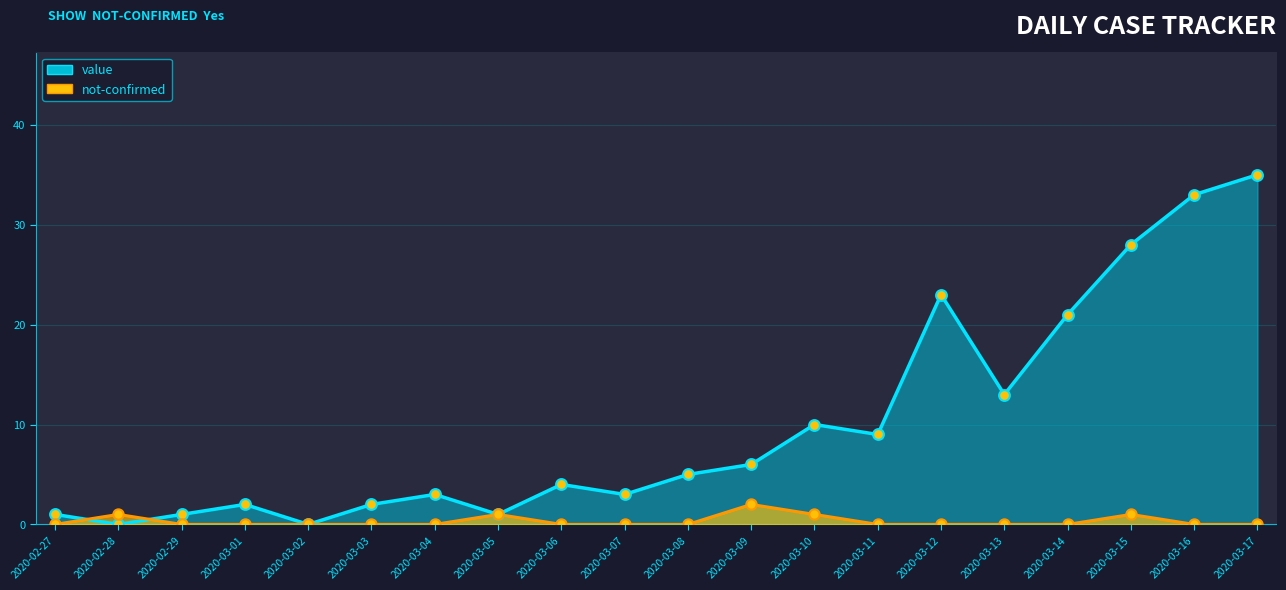

What are all the series names shown in the legend?

value, not-confirmed